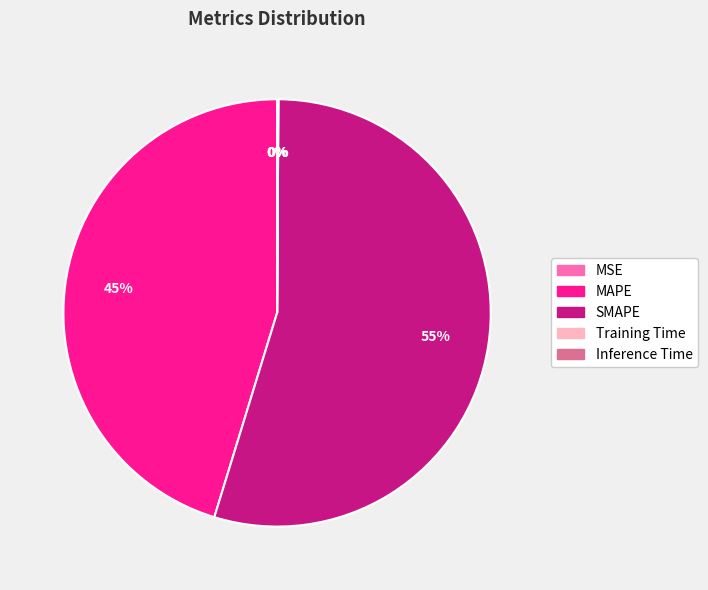

Which slice is the largest?

SMAPE